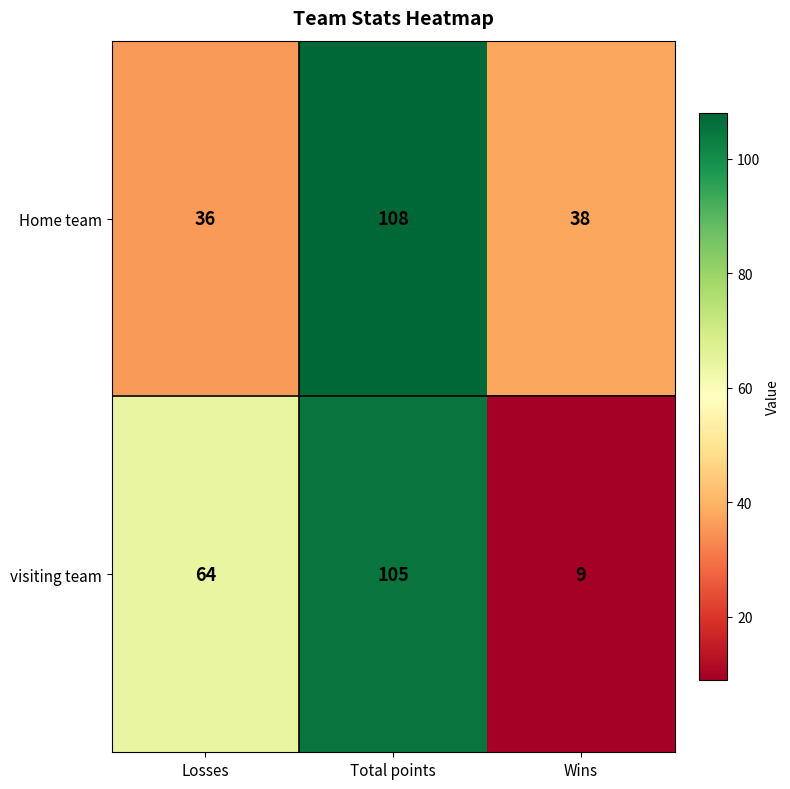

How many distinct data groups are displayed?

2